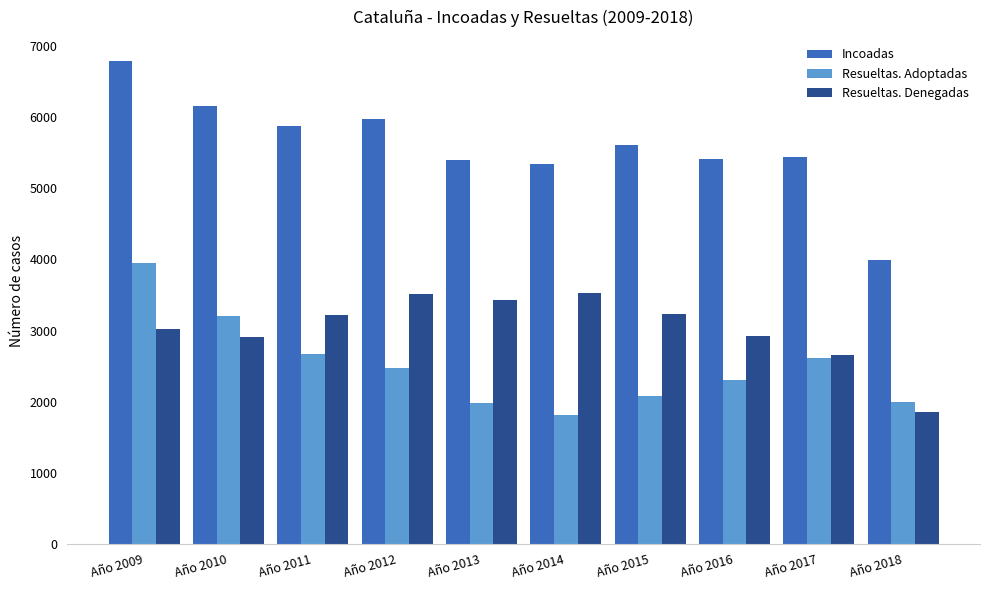

How many values in the Resueltas. Denegadas series are below 3212?

5